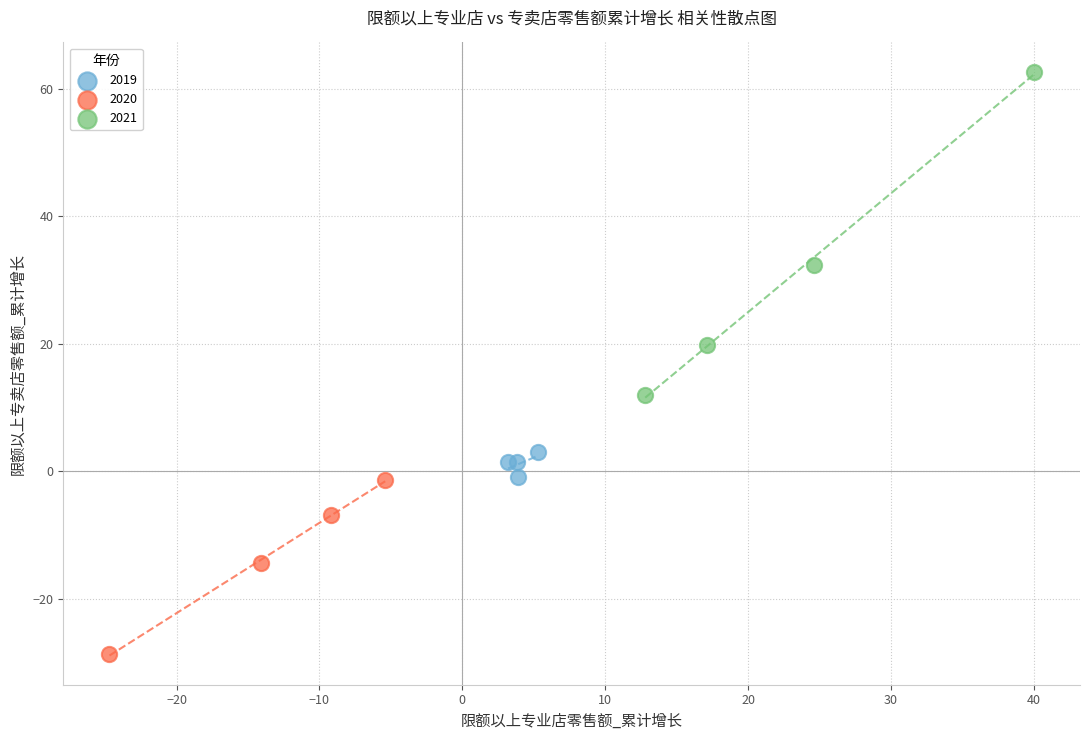

Which series reaches the maximum Y coordinate?

2021